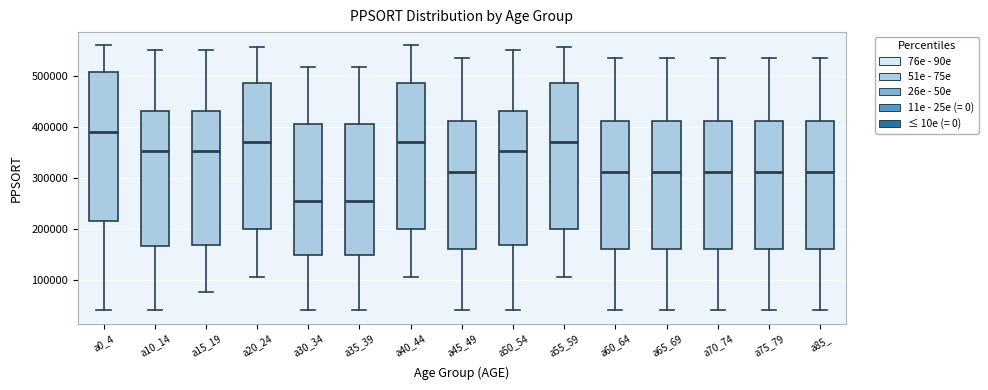

Reading left to right, read every box against the y-axis: the position of its median line, the range the box covers, and the ends of its whiskers. The values are not printed on the chart, so give them approximately, as read against the axis.

a0_4: median 390000, box 210000 to 510000, whiskers 40000 to 560000
a10_14: median 350000, box 170000 to 430000, whiskers 40000 to 550000
a15_19: median 350000, box 170000 to 430000, whiskers 80000 to 550000
a20_24: median 370000, box 200000 to 490000, whiskers 100000 to 560000
a30_34: median 260000, box 150000 to 410000, whiskers 40000 to 520000
a35_39: median 260000, box 150000 to 410000, whiskers 40000 to 520000
a40_44: median 370000, box 200000 to 490000, whiskers 100000 to 560000
a45_49: median 310000, box 160000 to 410000, whiskers 40000 to 540000
a50_54: median 350000, box 170000 to 430000, whiskers 40000 to 550000
a55_59: median 370000, box 200000 to 490000, whiskers 100000 to 560000
a60_64: median 310000, box 160000 to 410000, whiskers 40000 to 540000
a65_69: median 310000, box 160000 to 410000, whiskers 40000 to 540000
a70_74: median 310000, box 160000 to 410000, whiskers 40000 to 540000
a75_79: median 310000, box 160000 to 410000, whiskers 40000 to 540000
a85_: median 310000, box 160000 to 410000, whiskers 40000 to 540000